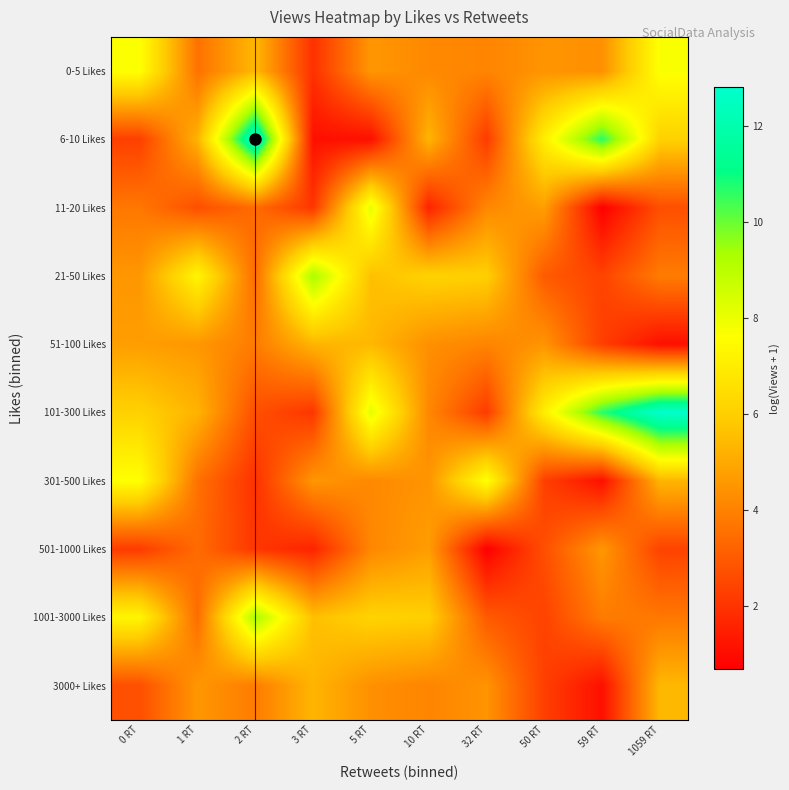

What is the maximum value shown in the chart?

12.8